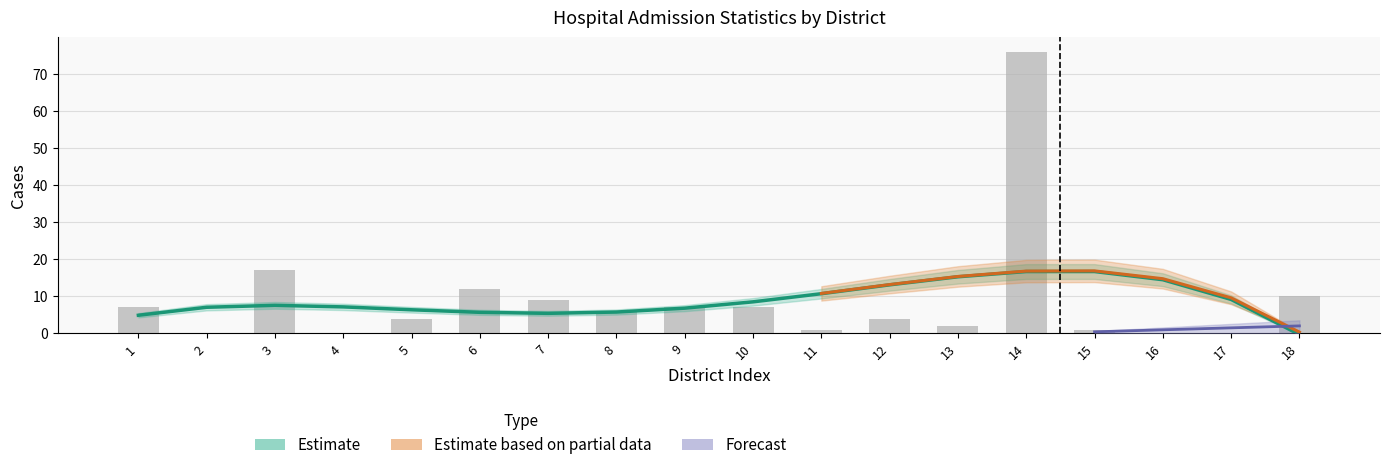

Does the chart contain any negative values?

No